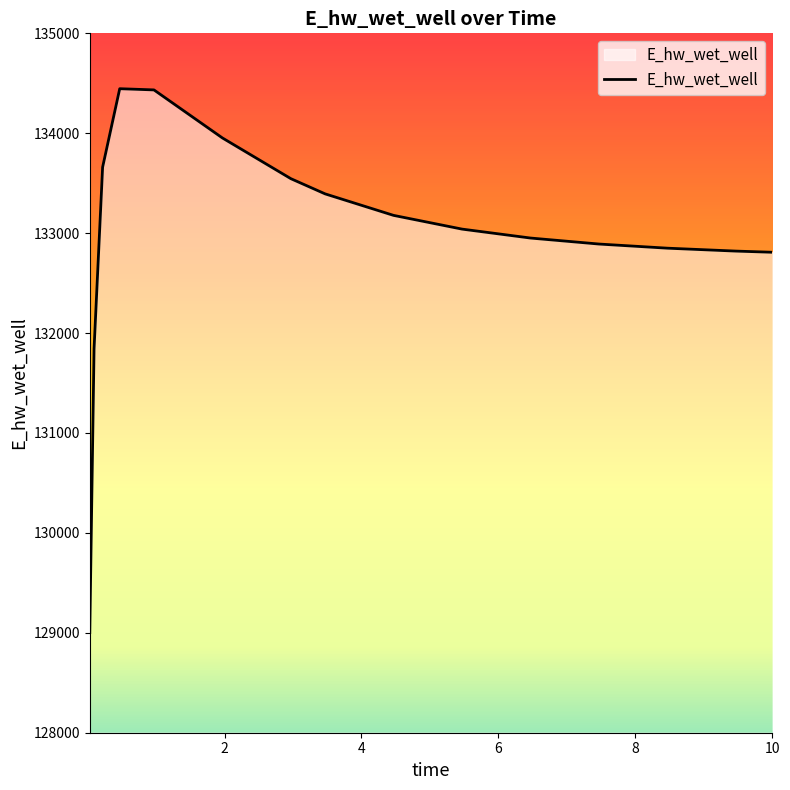

True or false: there are more than 2 points higher than both neighbors.

False